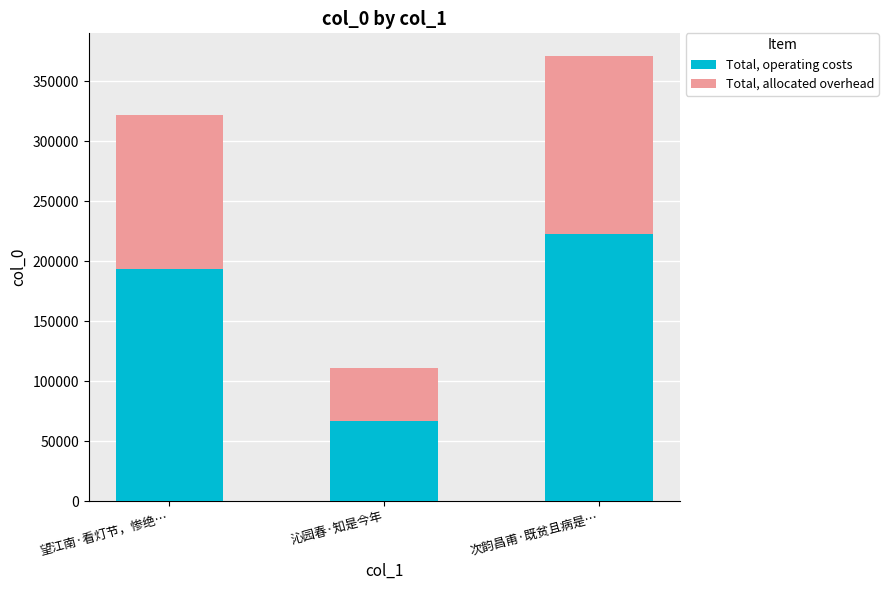

Reading left to right, transcribe the values for Total, operating costs.

193323.0	66480.6	222948.6